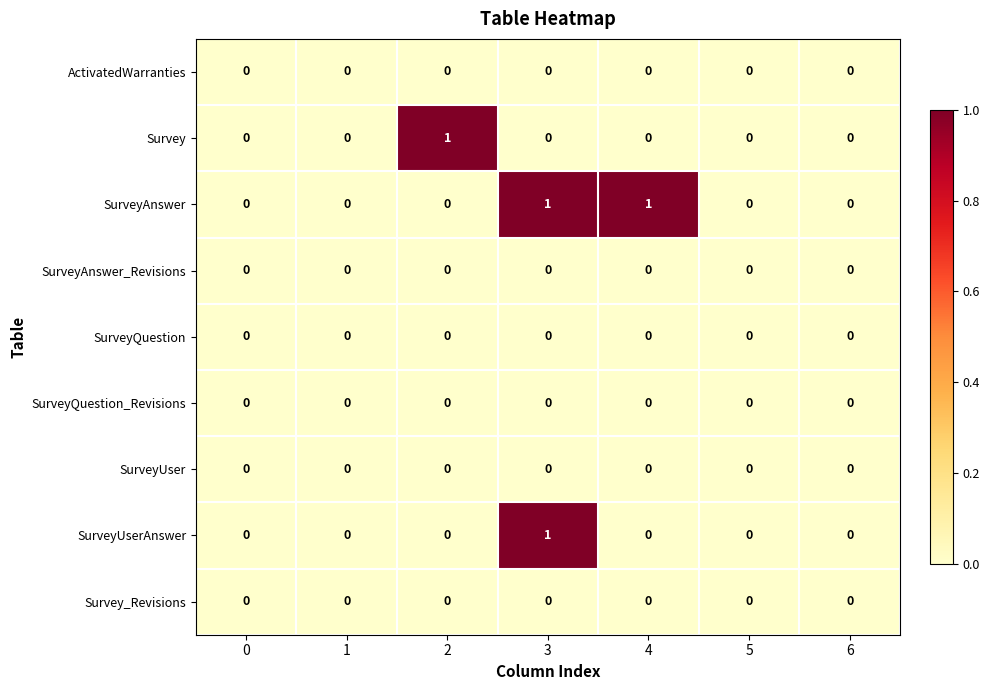

At which category is the sum across all series the highest?

3